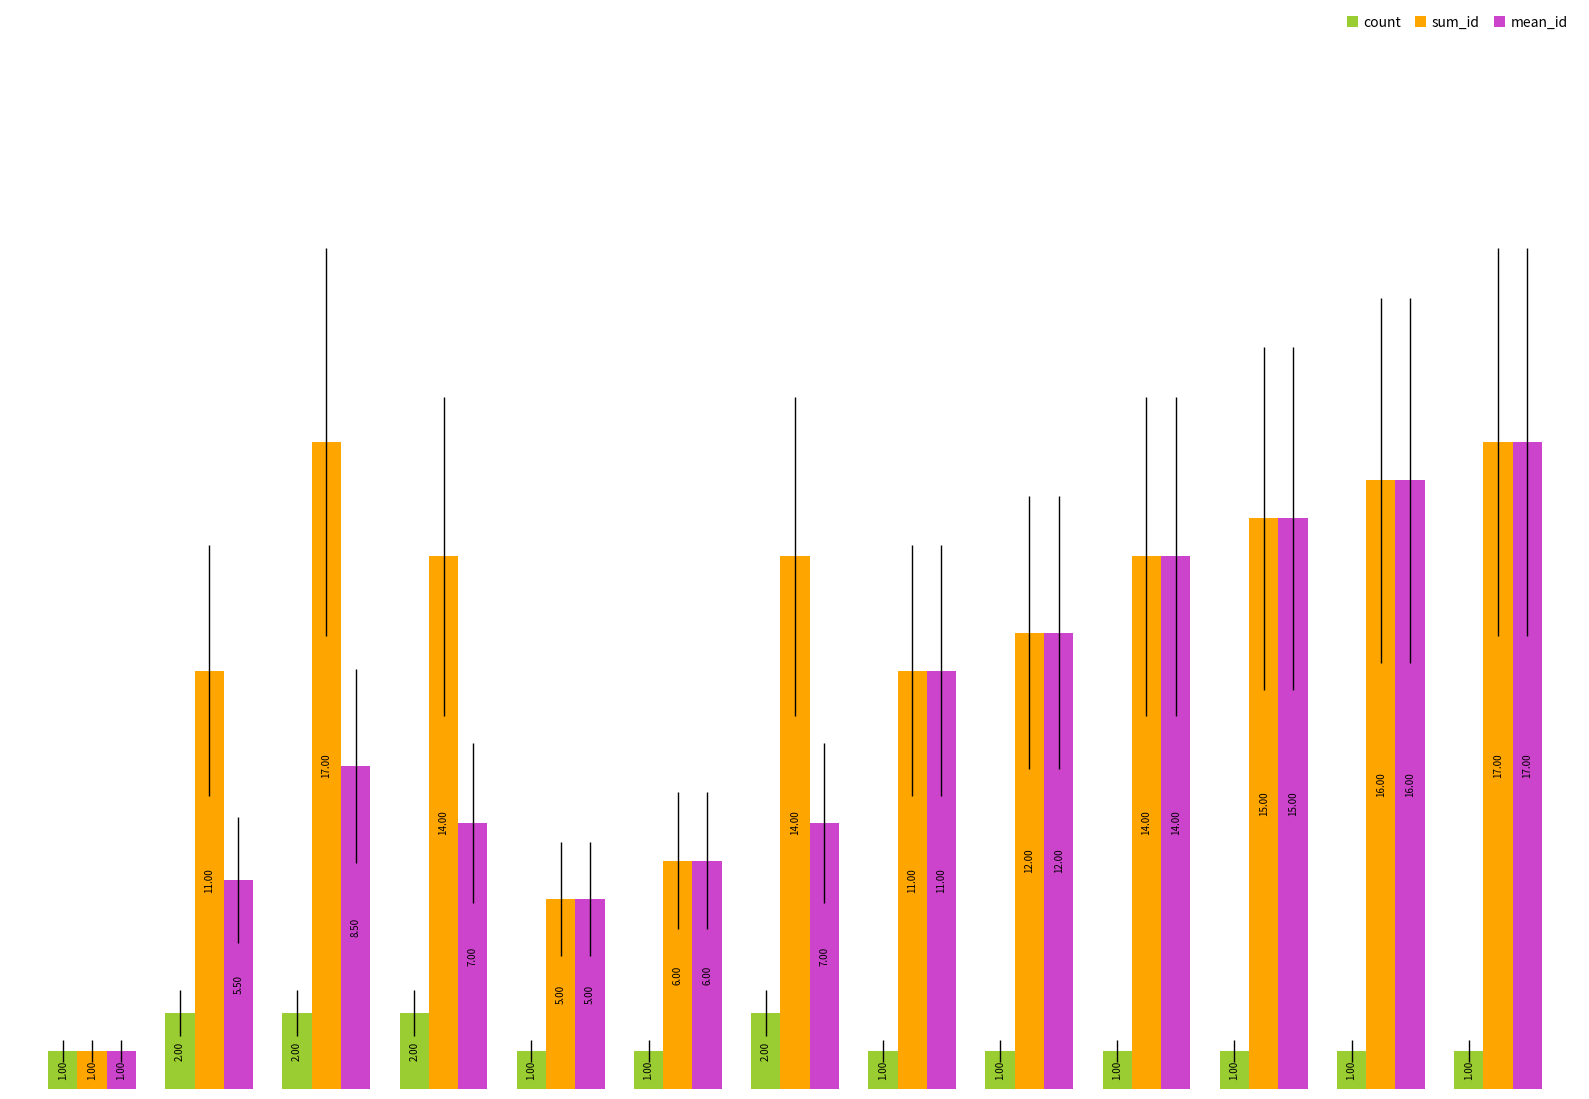

Which series has the largest total across all categories?

sum_id